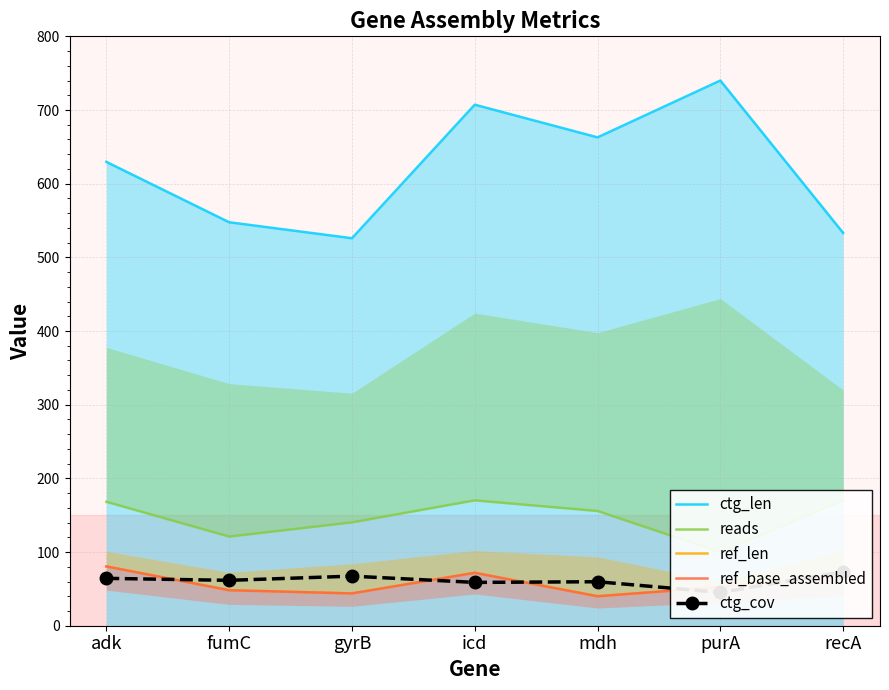

What is the difference between the ctg_len values at recA and purA?

206.8